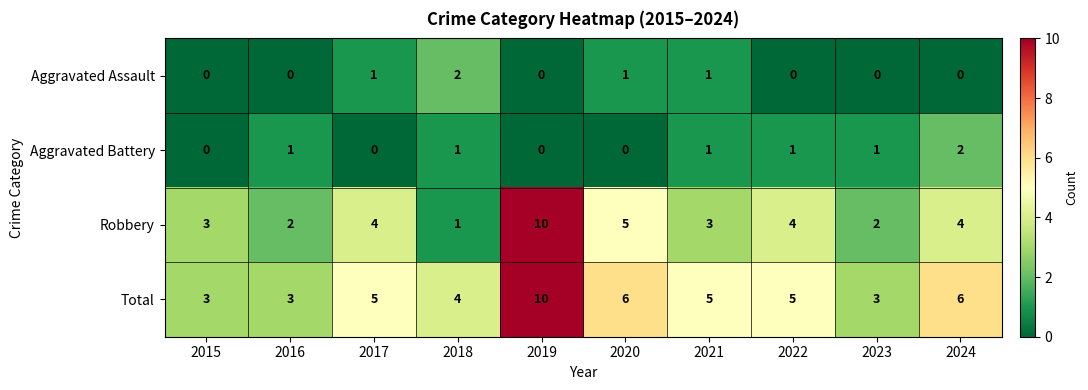

Count the Aggravated Assault values in the range 0 to 1.

9